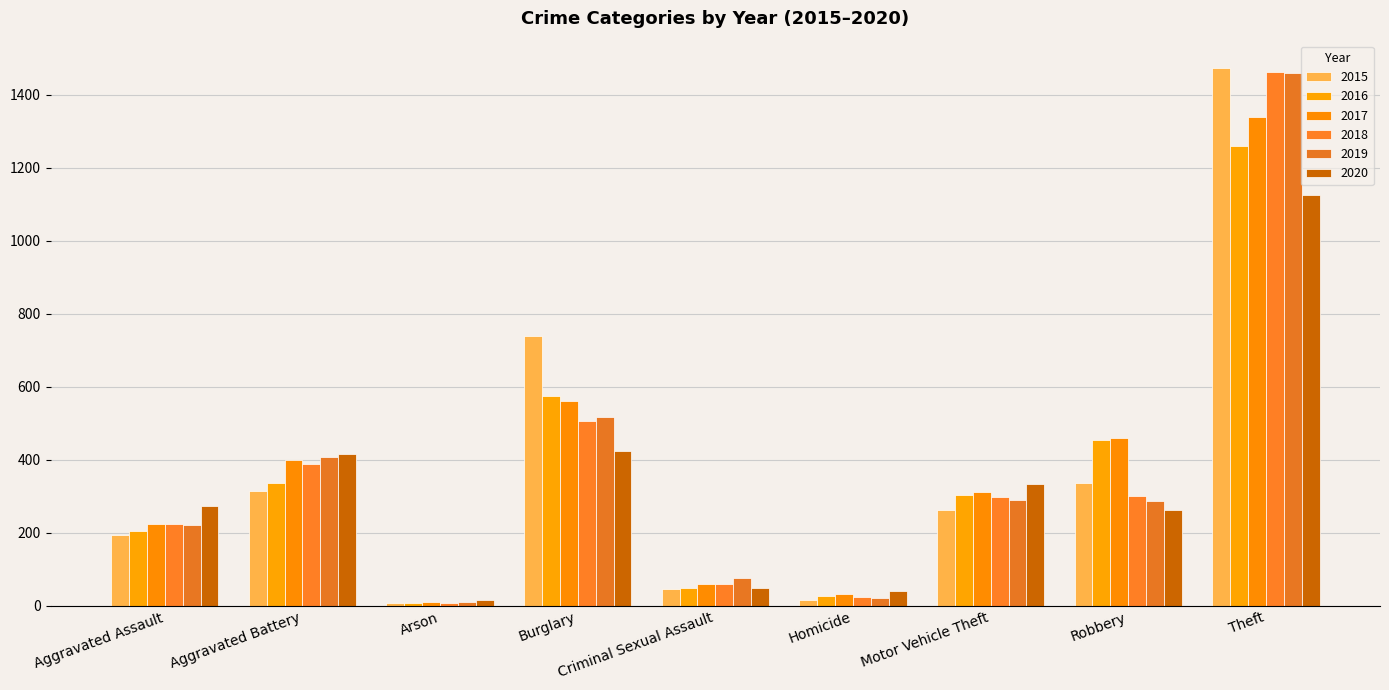

Reading right to left, extract all data points from this chart.

2015: 1474	337	263	15	46	738	9	316	194
2016: 1259	454	304	26	50	576	7	336	206
2017: 1339	460	312	33	61	562	10	400	224
2018: 1461	301	298	25	60	506	7	389	225
2019: 1459	287	290	22	77	517	12	407	223
2020: 1125	263	333	41	48	425	17	416	273